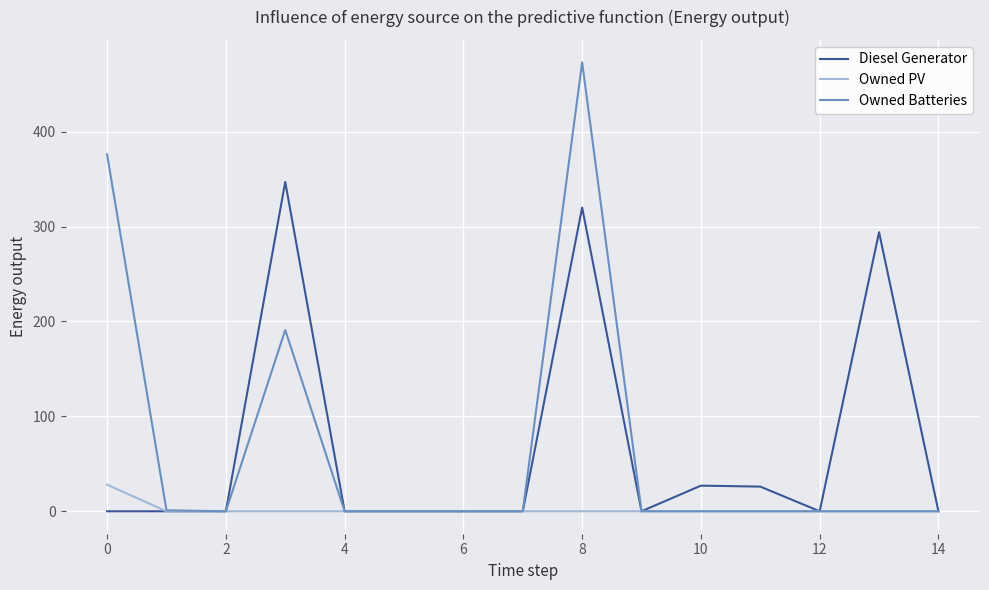

True or false: Diesel Generator has more than 1 points higher than both neighbors.

True